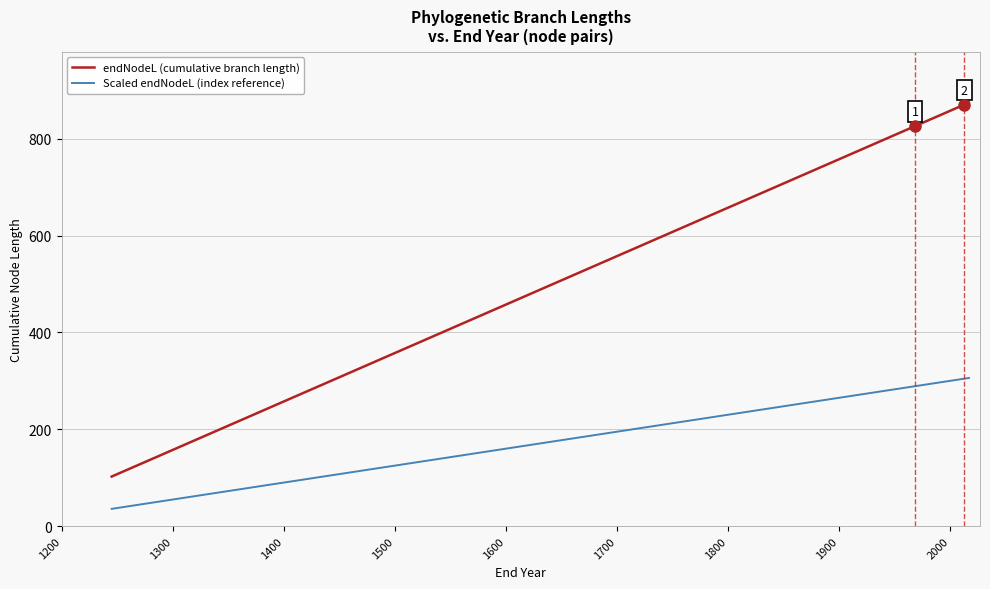

Does the chart have visible grid lines?

Yes